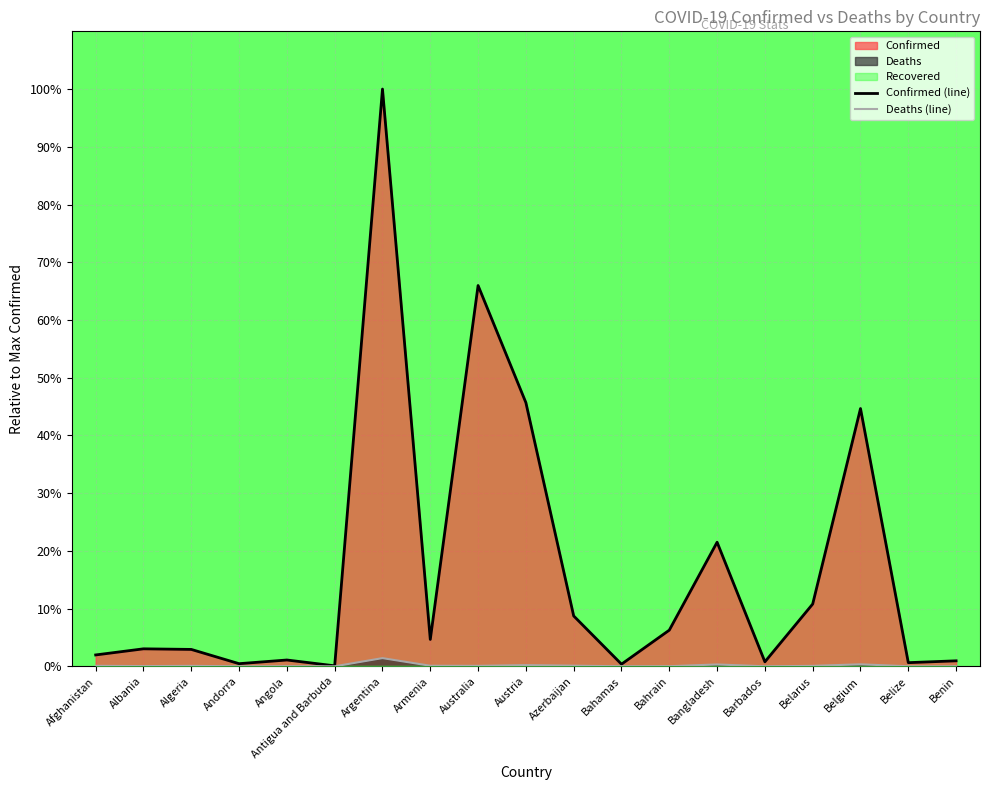

The Confirmed series shows 0.0 at Benin. True or false?

True